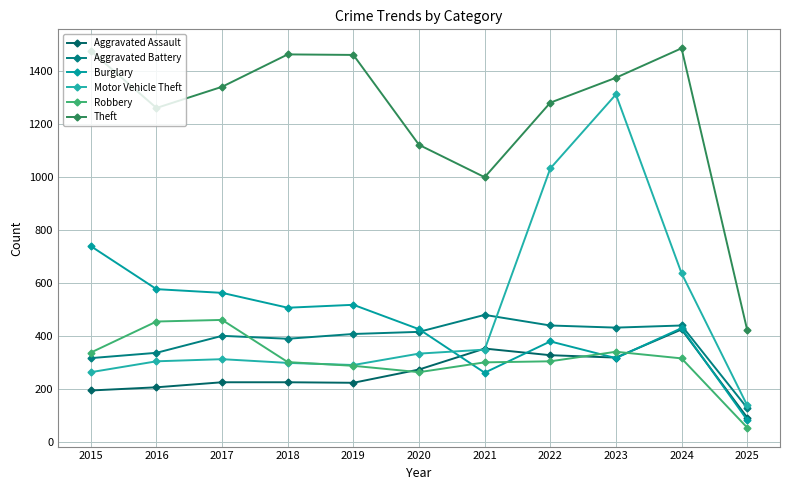

Between 2020 and 2024, which is larger?

2024